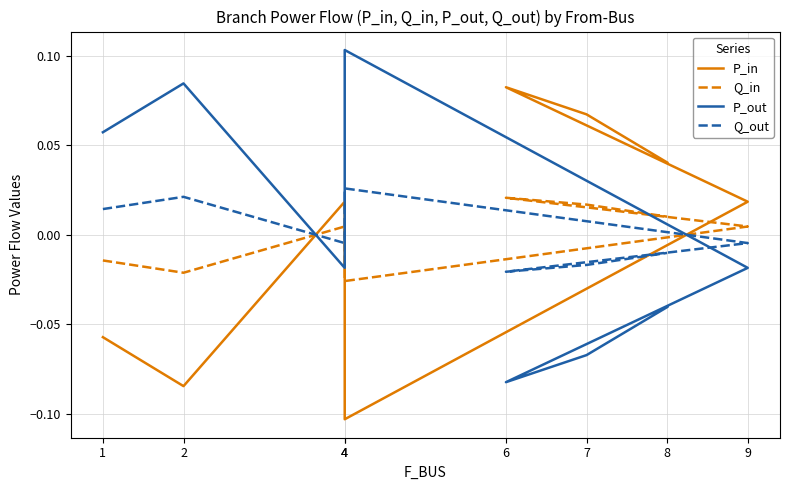

At which label is P_in closest to 0?

9